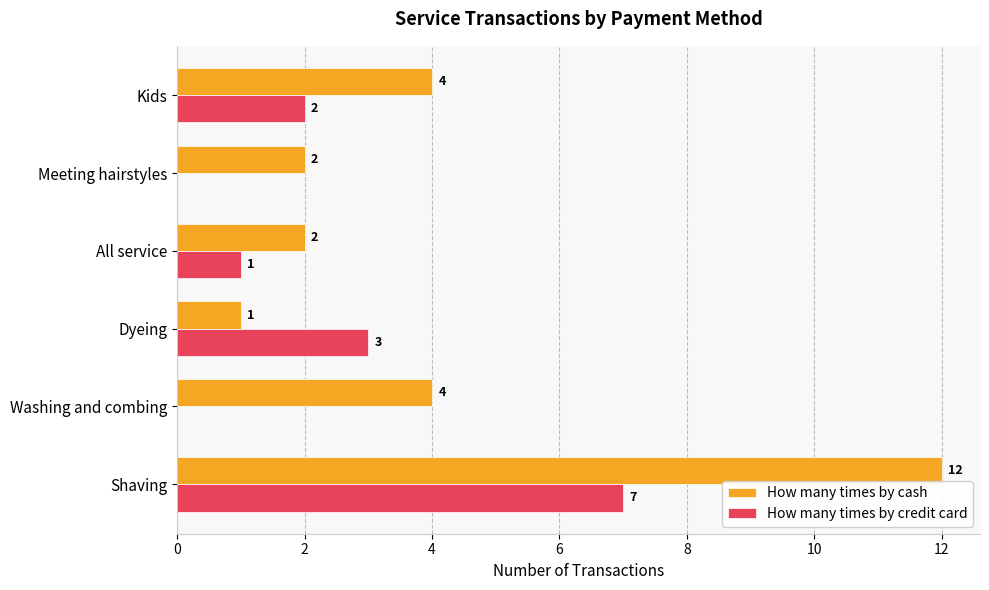

What is the sum of the How many times by cash values at Meeting hairstyles and Kids?

6